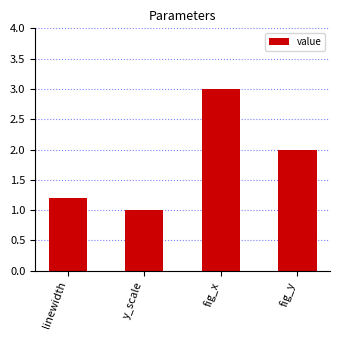

How many data points are less than 2?

2